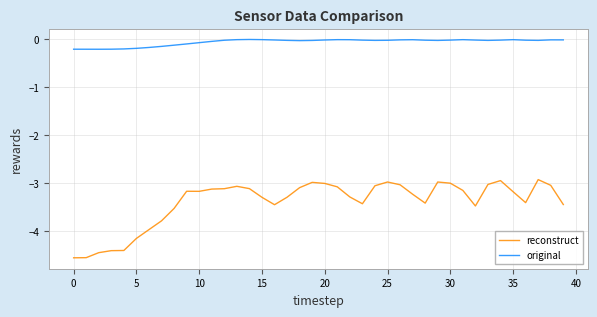

Is this an area chart (filled region under the line)?

No